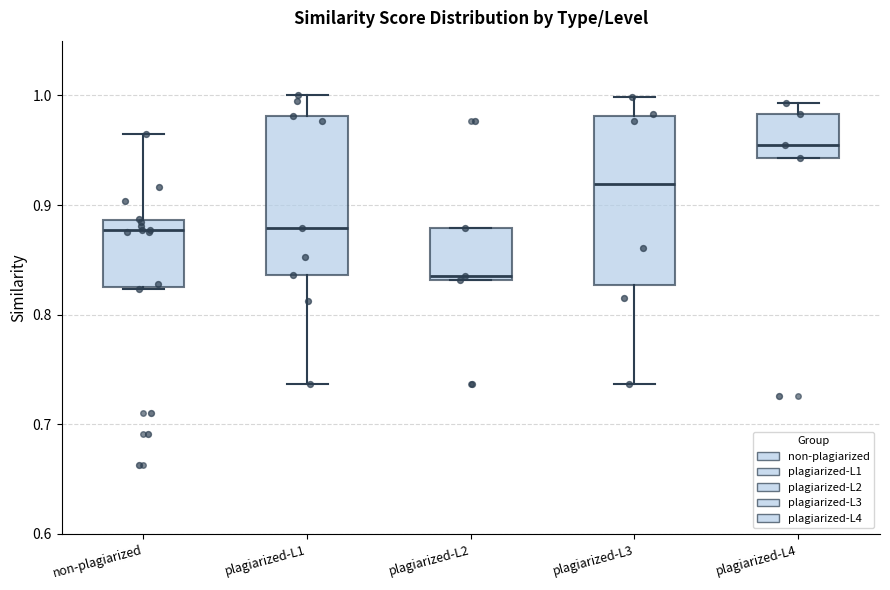

Reading left to right, read every box against the y-axis: the position of its median line, the range the box covers, and the ends of its whiskers. The values are not printed on the chart, so give them approximately, as read against the axis.

non-plagiarized: median 0.88, box 0.83 to 0.89, whiskers 0.82 to 0.97
plagiarized-L1: median 0.88, box 0.84 to 0.98, whiskers 0.74 to 1.00
plagiarized-L2: median 0.84, box 0.83 to 0.88, whiskers 0.83 to 0.88
plagiarized-L3: median 0.92, box 0.83 to 0.98, whiskers 0.74 to 1.00
plagiarized-L4: median 0.95, box 0.94 to 0.98, whiskers 0.94 to 0.99